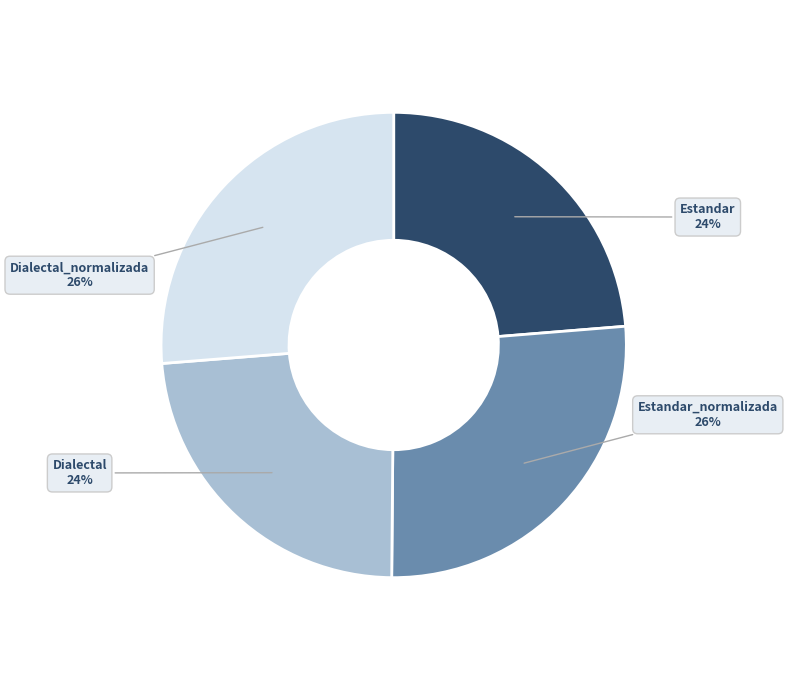

To the nearest percent, what is the average slice percentage?

25%